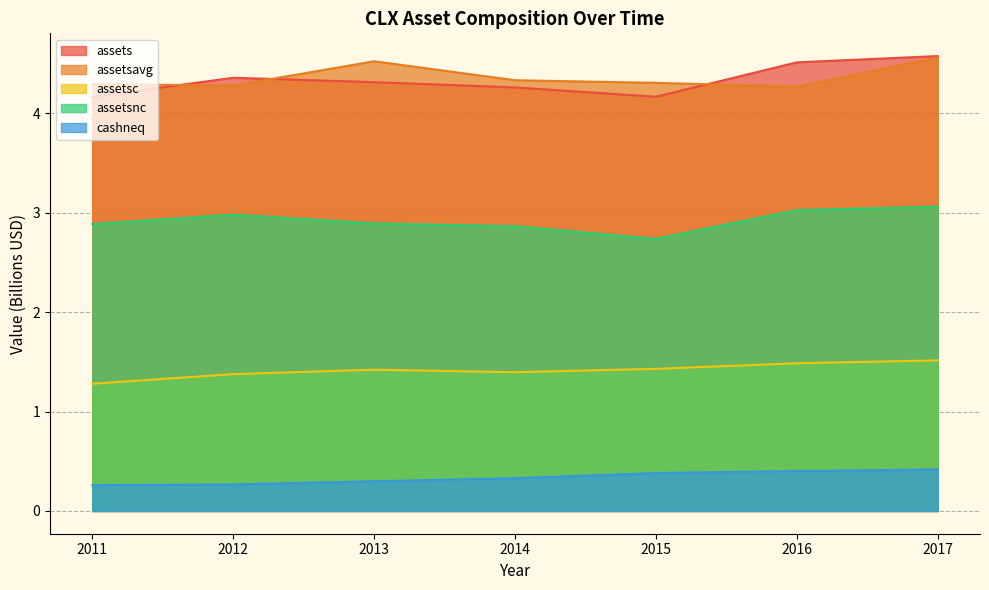

Where is assetsnc nearest to the value 2?

2015